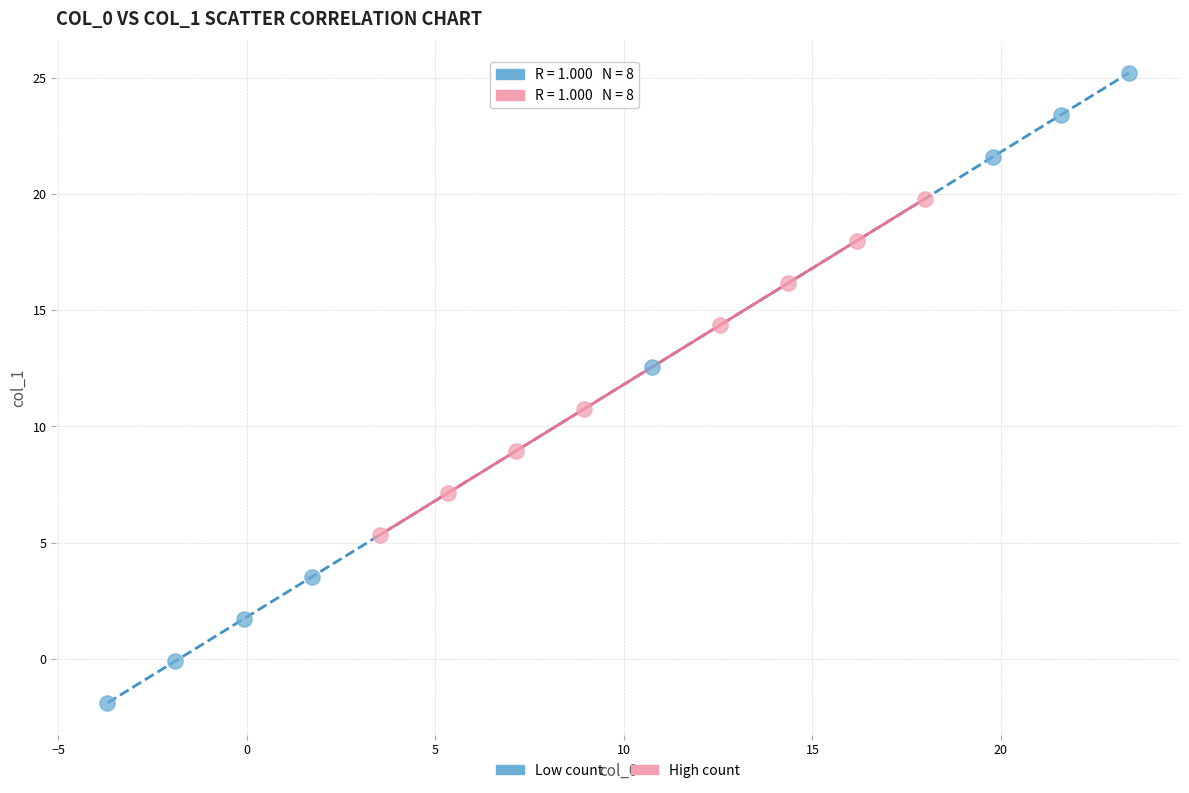

Which series has the largest Y range (max minus min)?

Low count